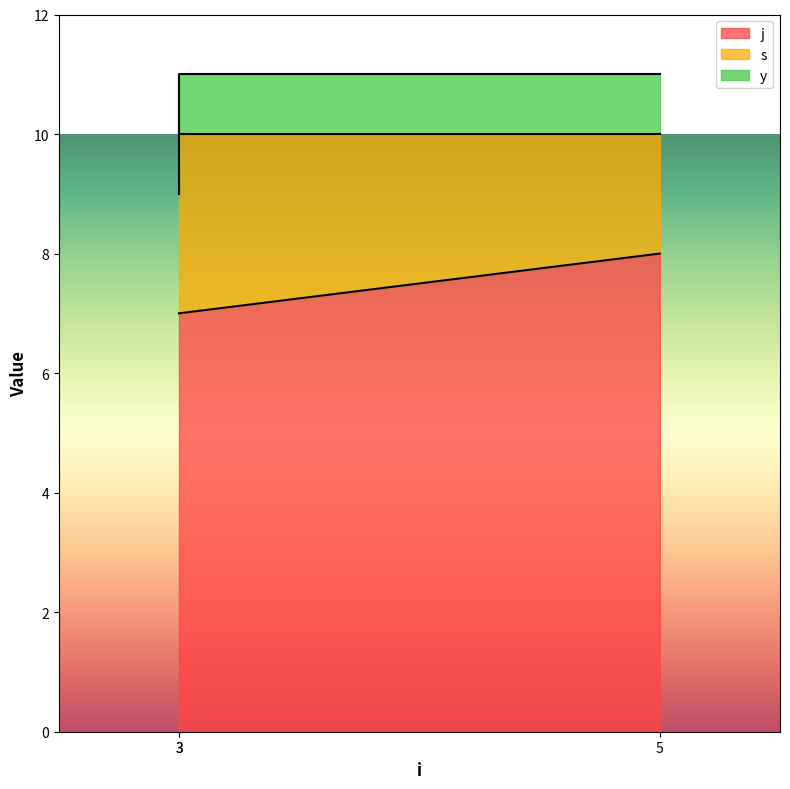

Between 3 and 3, which series saw the biggest shift?

s